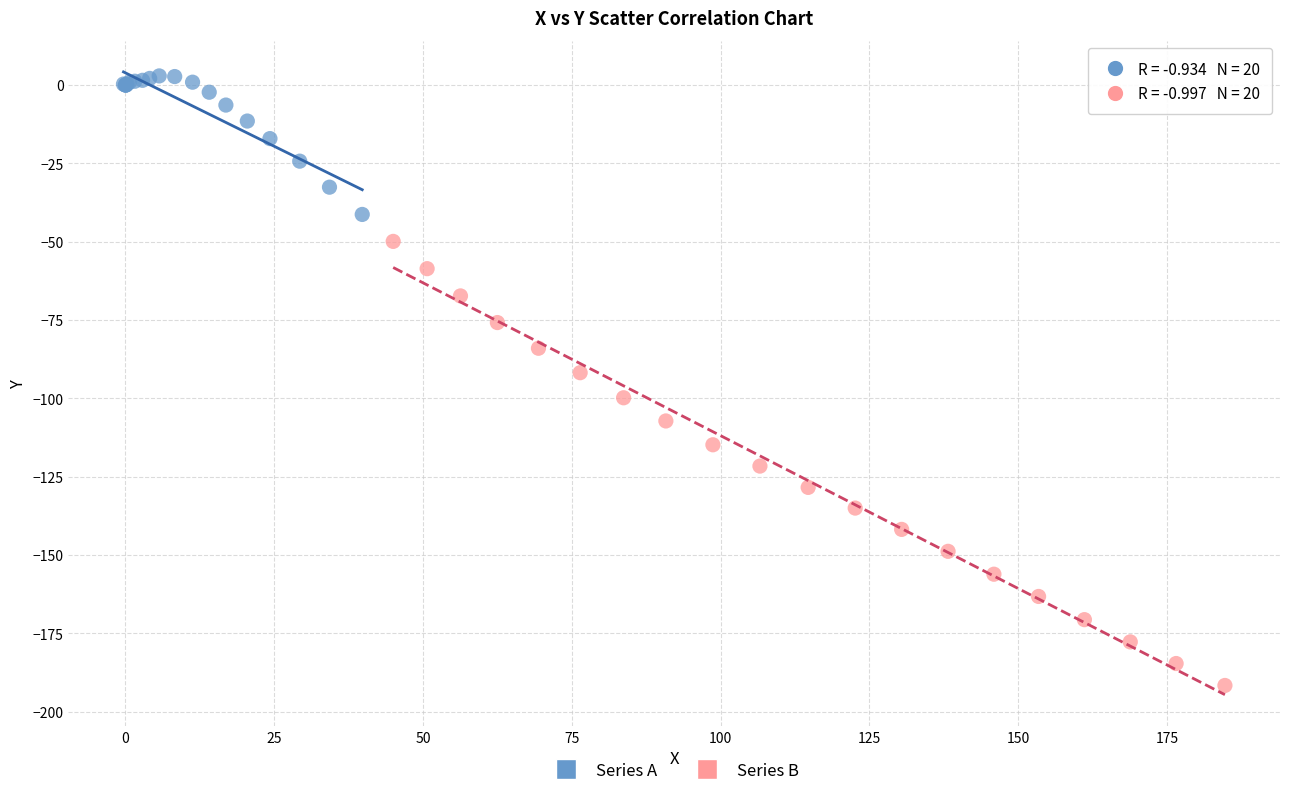

Which series reaches the maximum Y coordinate?

Series A